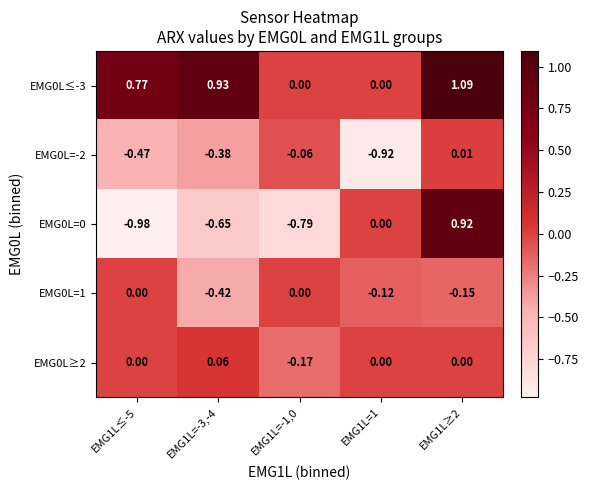

Is the value of EMG0L≥2 at EMG1L=-1,0 greater than the value of EMG0L=1 at EMG1L=-3,-4?

Yes